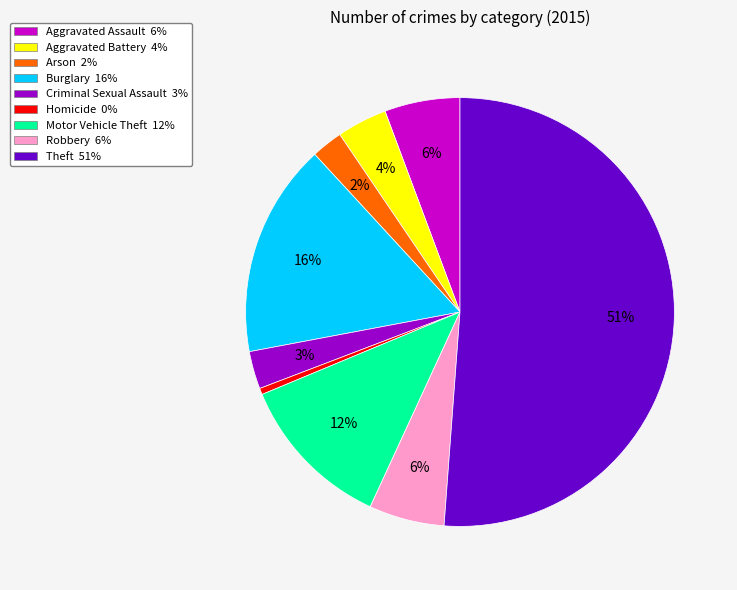

To the nearest percent, what is the combined percentage of Burglary and Arson?

18%